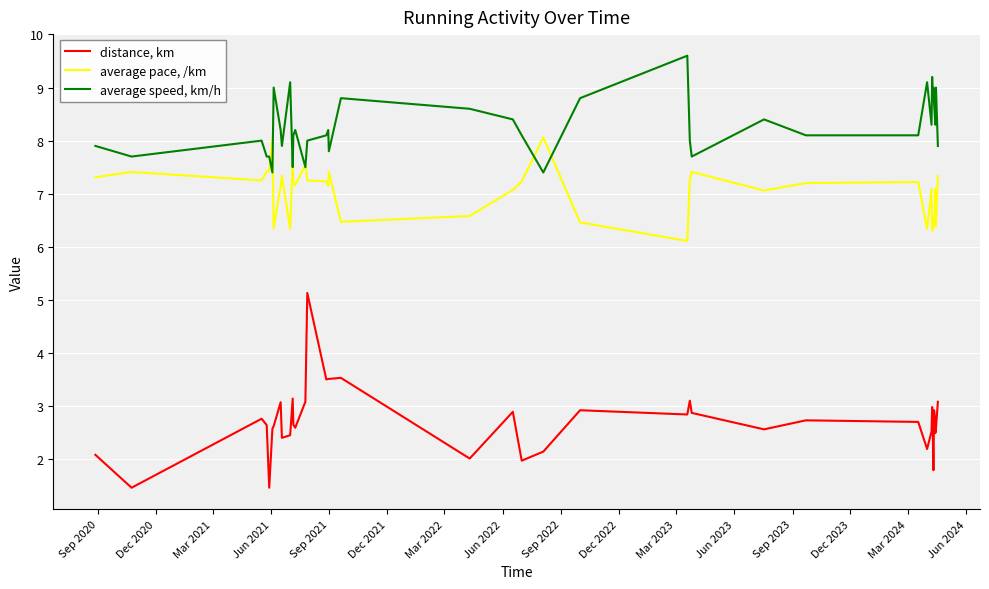

What is the difference between the second highest and second lowest values in the distance, km series?

2.1